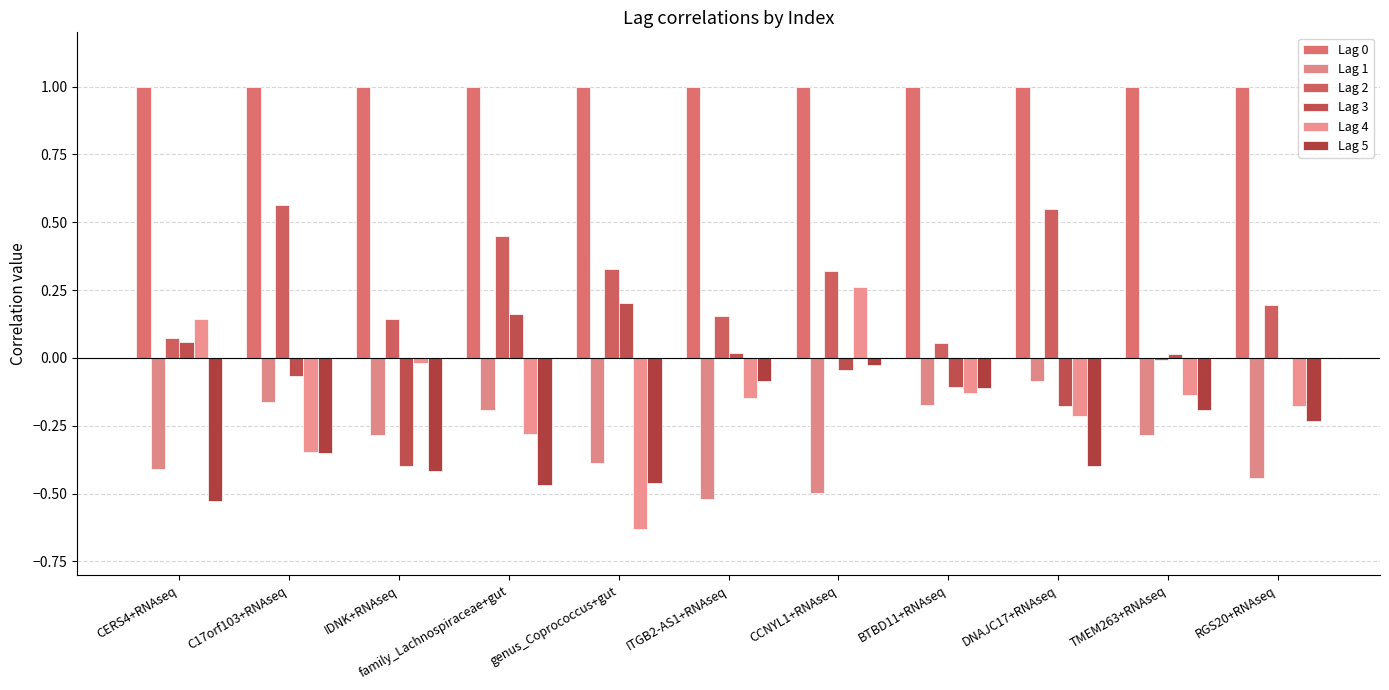

Are the bars grouped side by side (vs. stacked)?

Yes